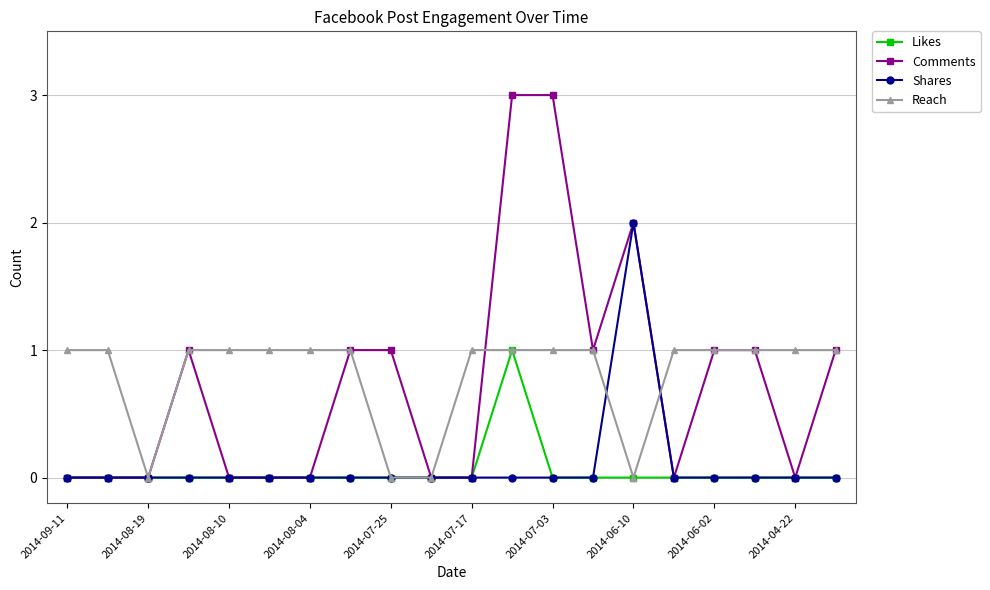

How many lines are shown in the chart?

4